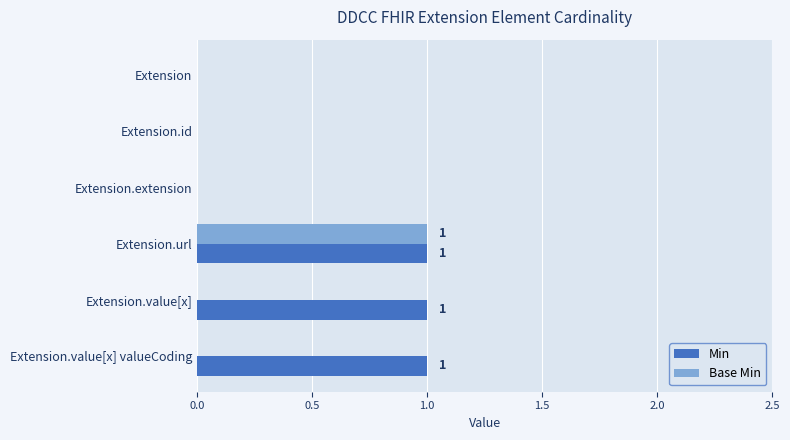

The Min series shows 1 at Extension.url. True or false?

True